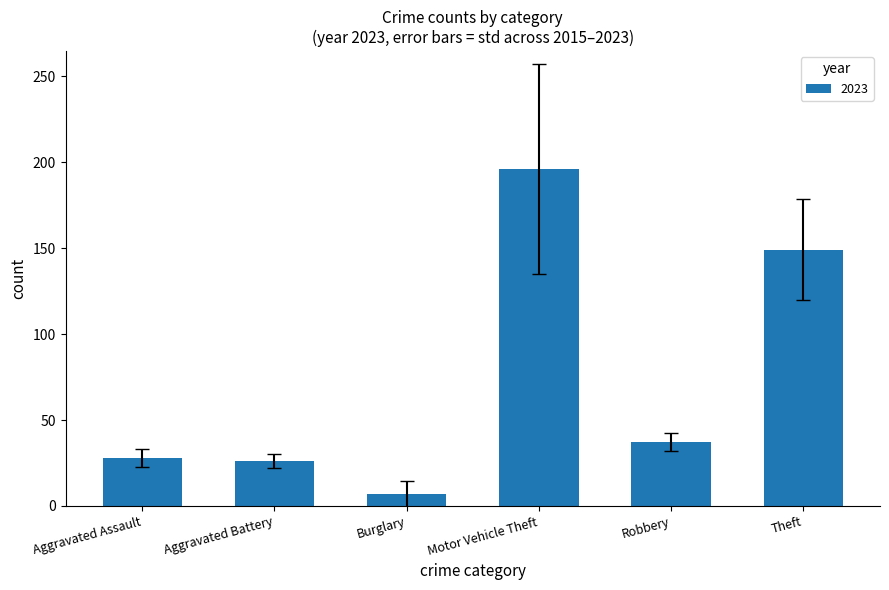

Approximately how many times larger is the value at Motor Vehicle Theft compared to Burglary?

28.0